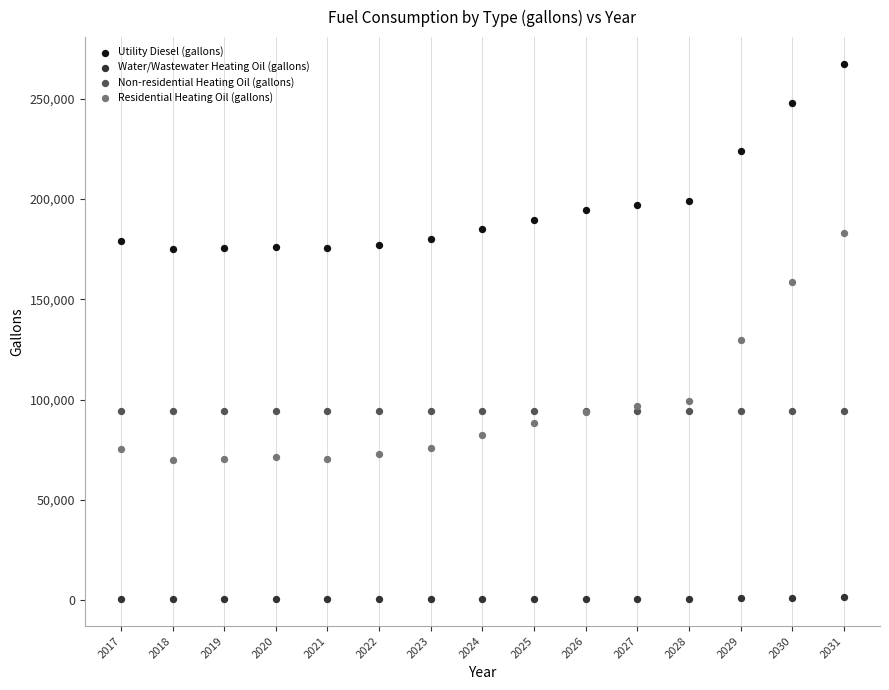

Which series reaches the minimum Y coordinate?

Water/Wastewater Heating Oil (gallons)